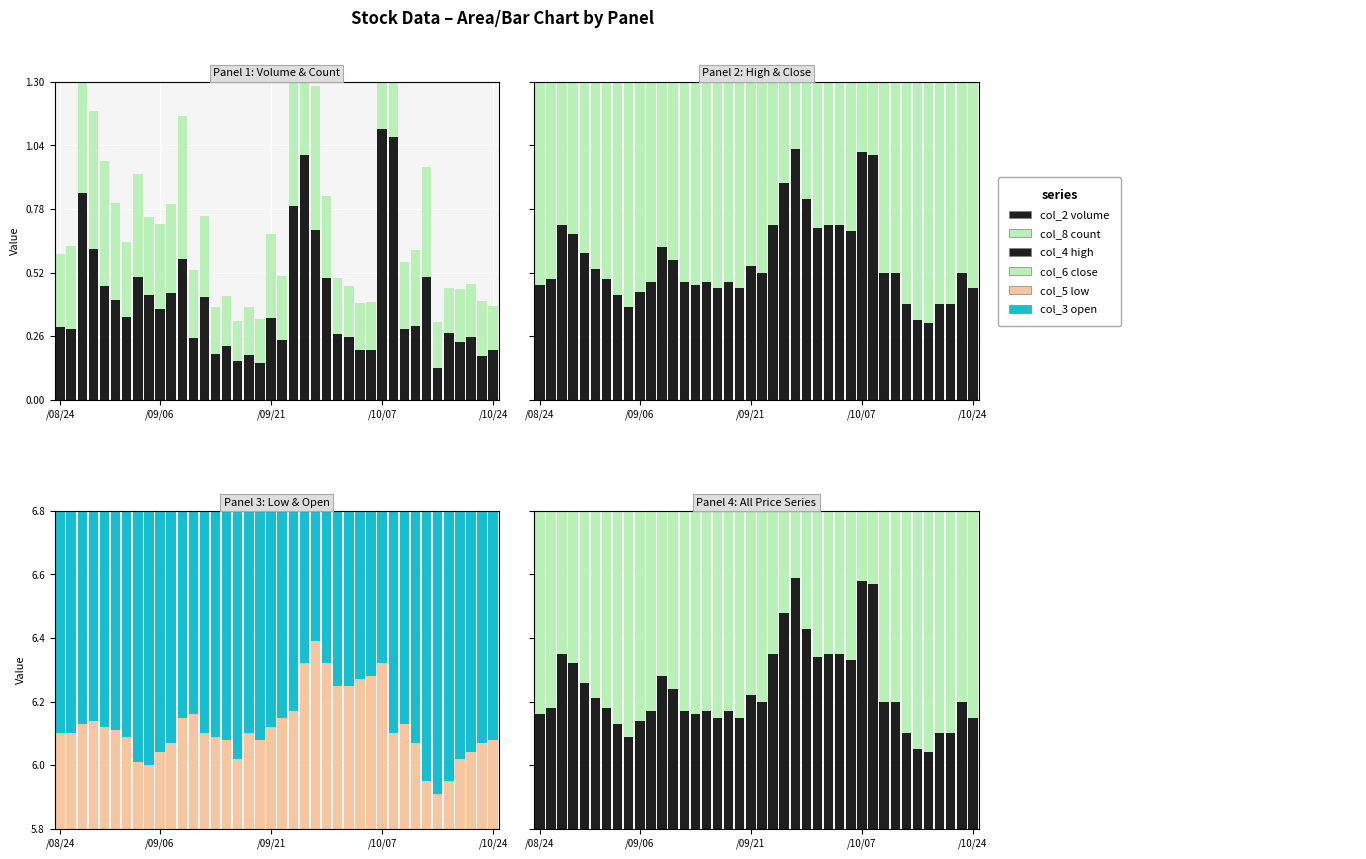

How many bars are there in total?

240